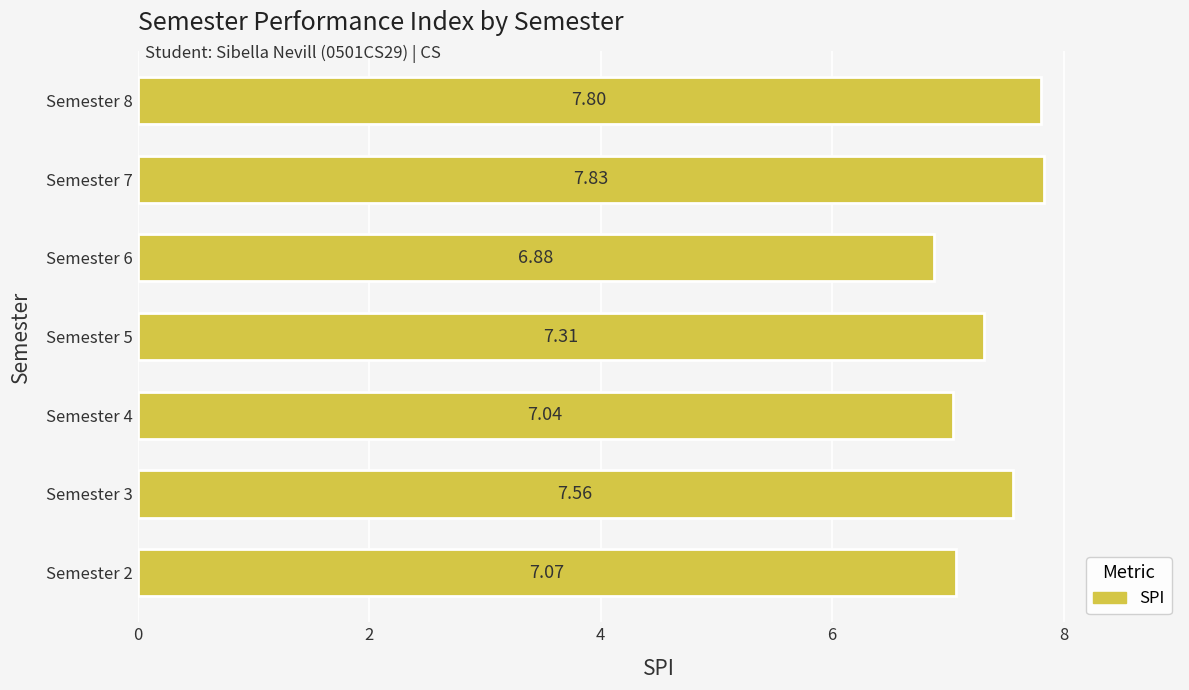

List the labels in order of value, largest first.

Semester 7, Semester 8, Semester 3, Semester 5, Semester 2, Semester 4, Semester 6